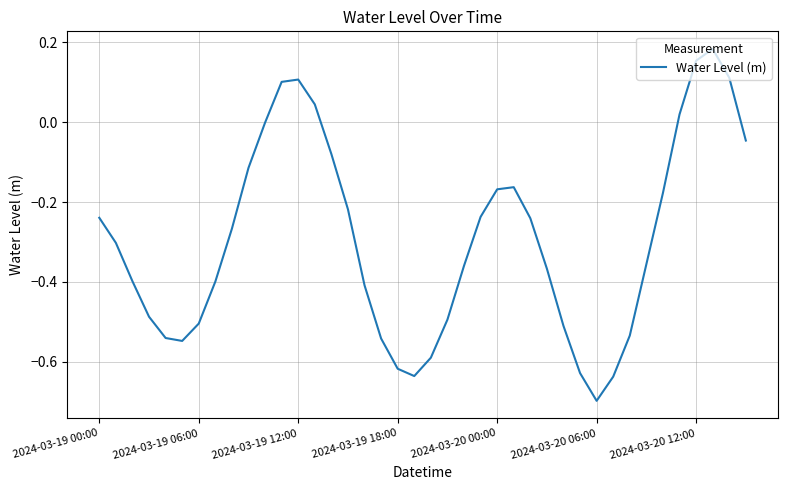

What is the smallest value displayed?

-0.7